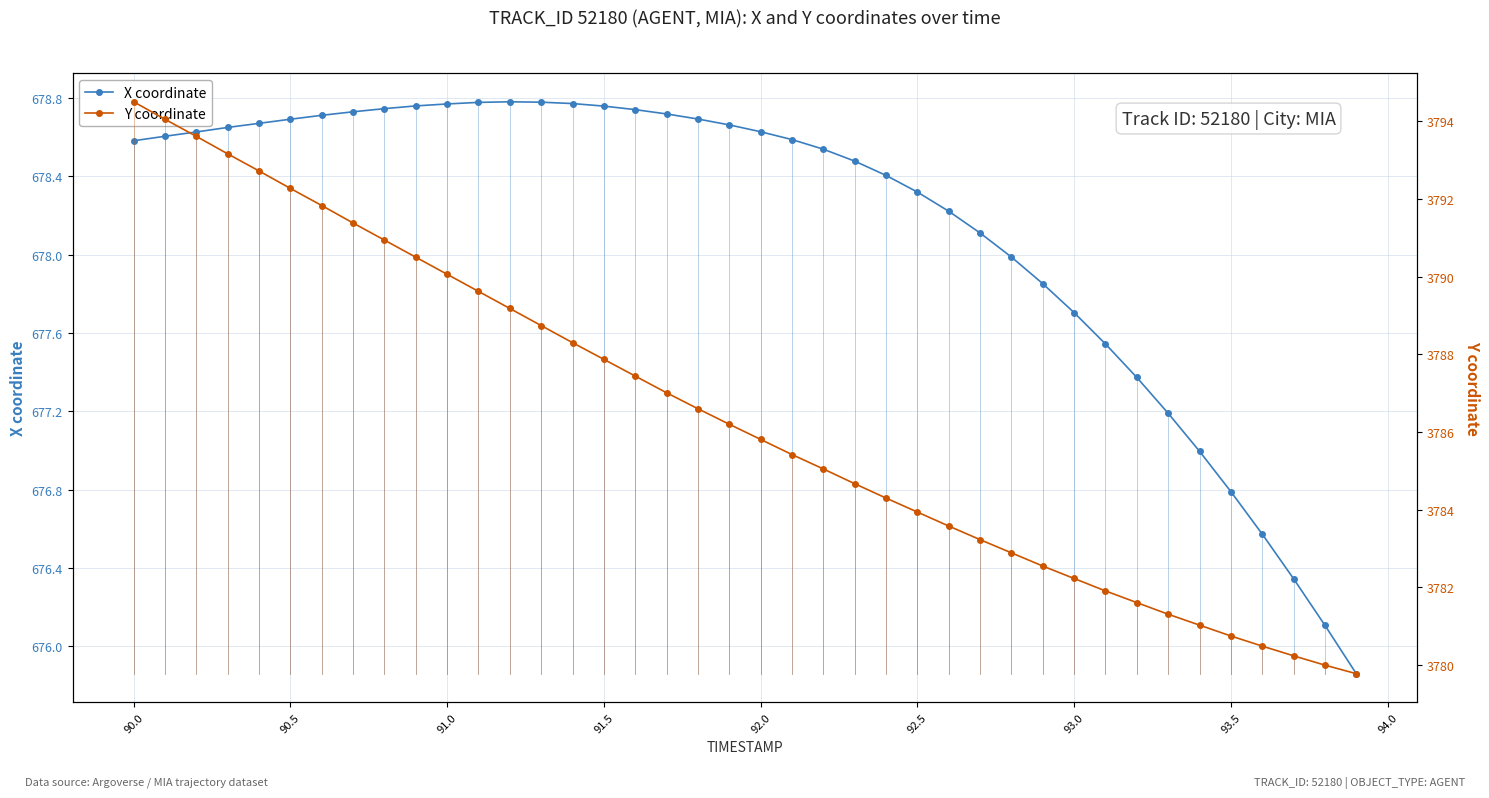

True or false: Y coordinate has more than 2 interior local peaks.

False